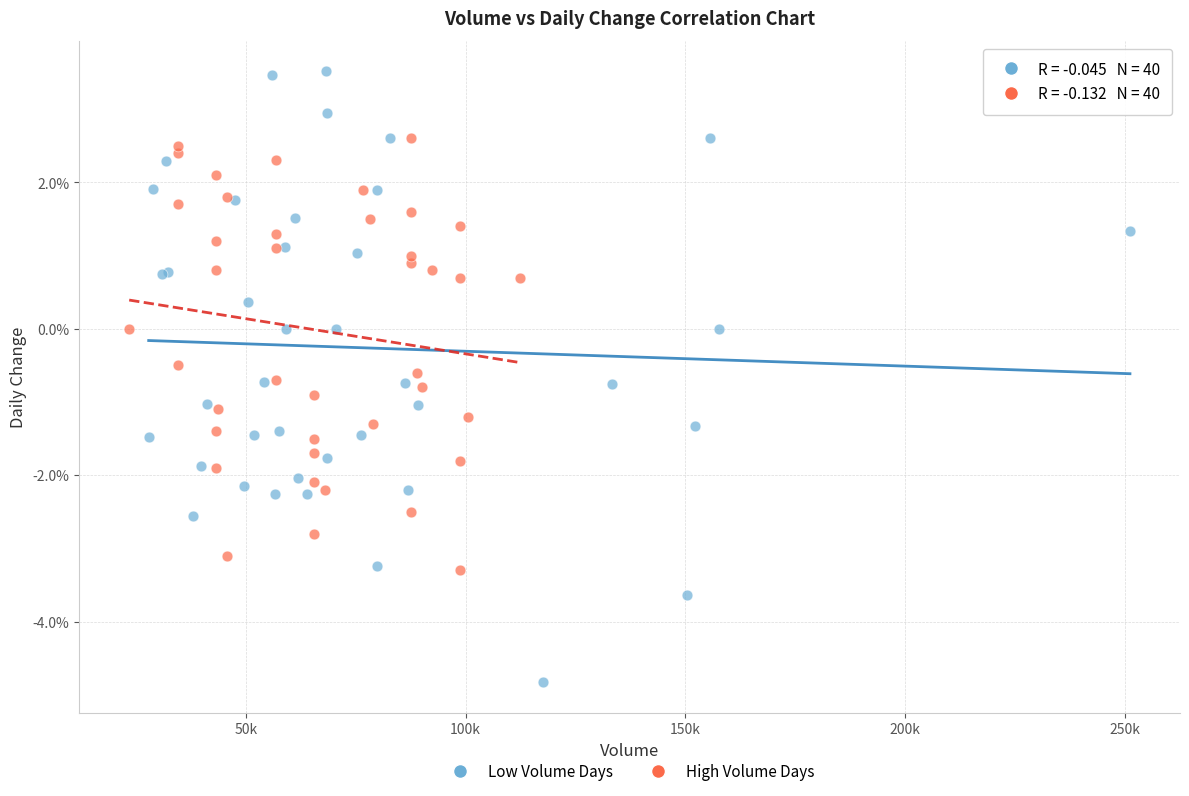

What are all the series names shown in the legend?

Low Volume Days, High Volume Days